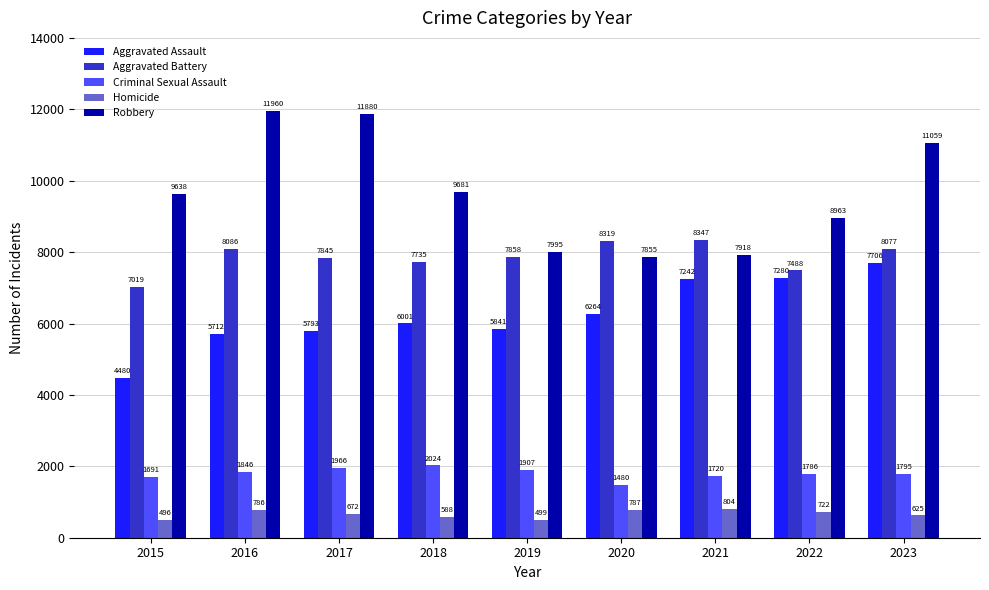

How many categories are shown in the chart?

9